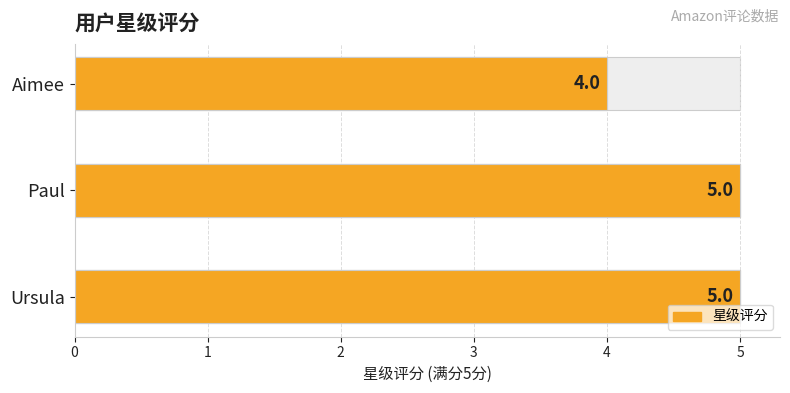

The chart shows a value of 5 at Ursula. True or false?

True